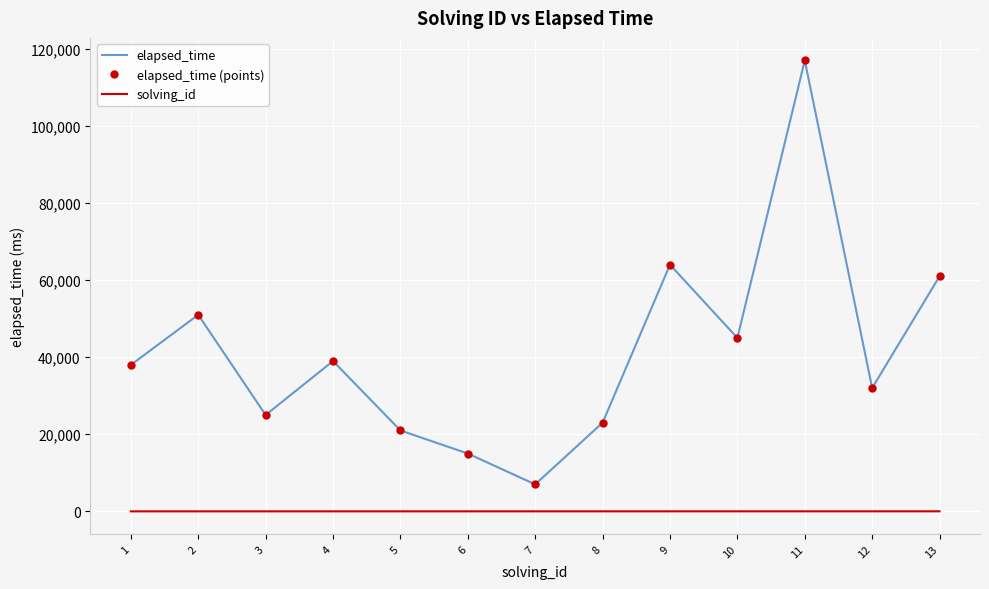

Reading left to right, transcribe all the data shown in this chart.

elapsed_time: 1=38000	2=51000	3=25000	4=39000	5=21000	6=15000	7=7000	8=23000	9=64000	10=45000	11=117000	12=32000	13=61000
elapsed_time (points): 1=38000	2=51000	3=25000	4=39000	5=21000	6=15000	7=7000	8=23000	9=64000	10=45000	11=117000	12=32000	13=61000
solving_id: 1=1	2=2	3=3	4=4	5=5	6=6	7=7	8=8	9=9	10=10	11=11	12=12	13=13